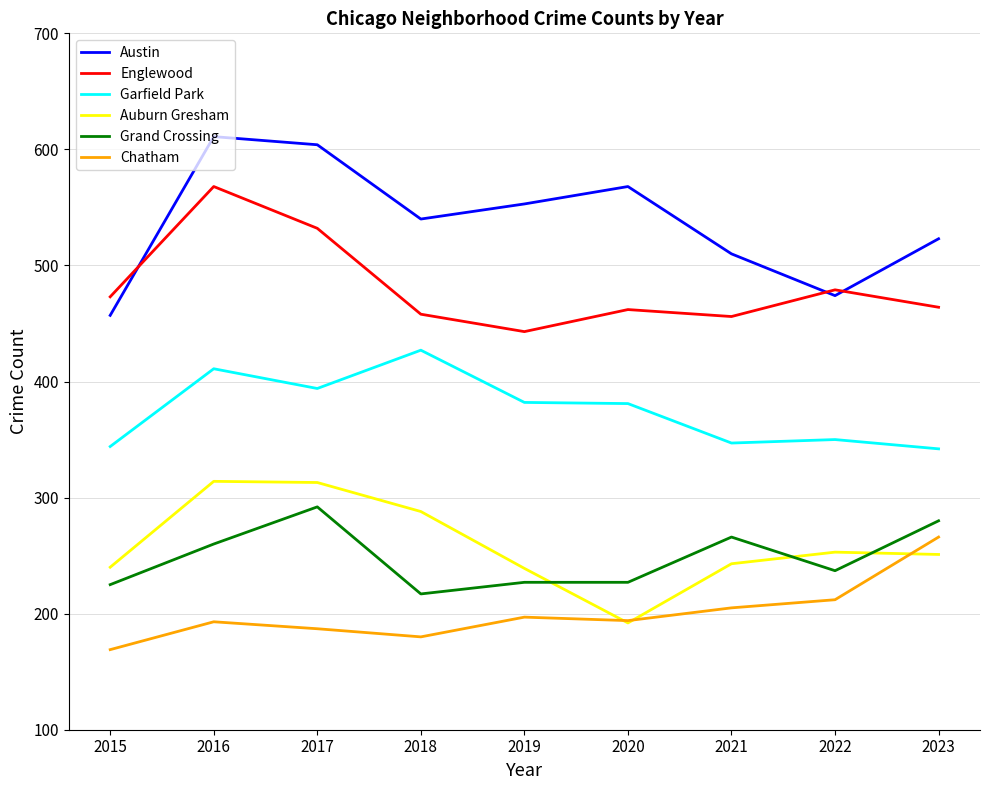

Which series changed the most between 2018 and 2022?

Garfield Park